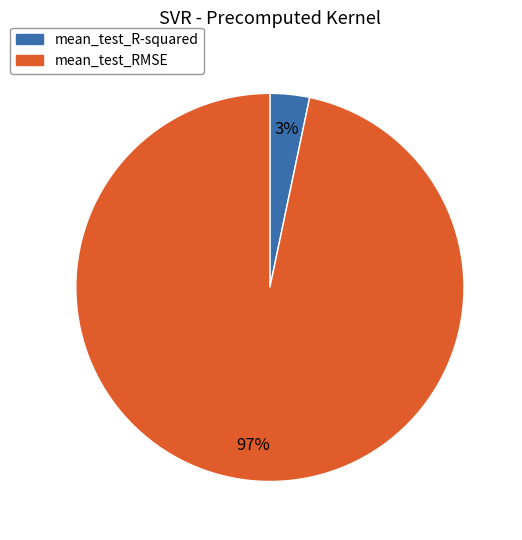

Which slice is the smallest?

mean_test_R-squared